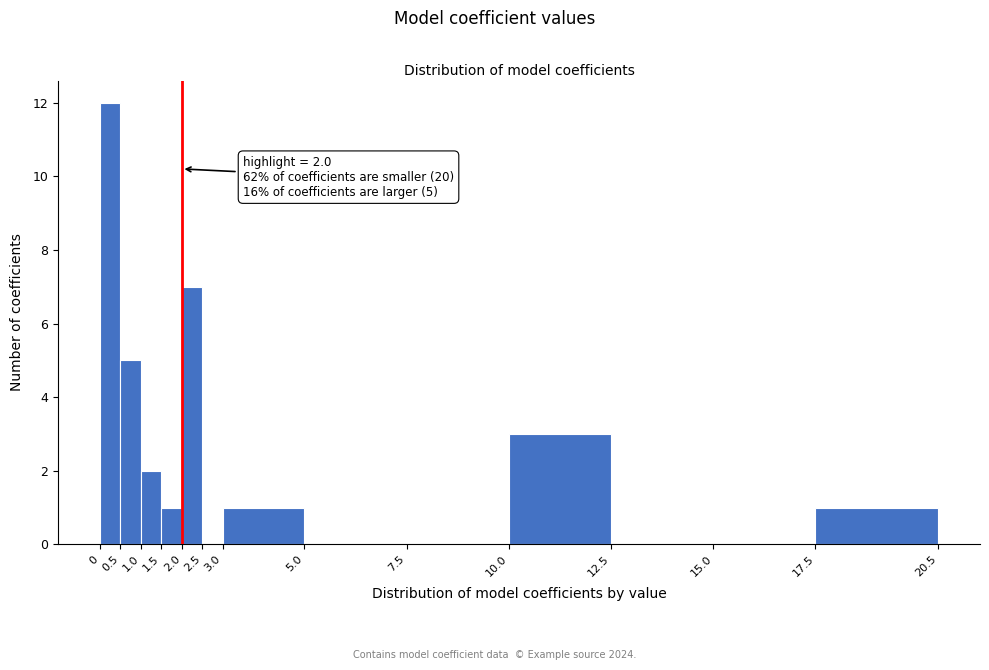

Over which range of the x-axis is the bar tallest?

0 to 0.5